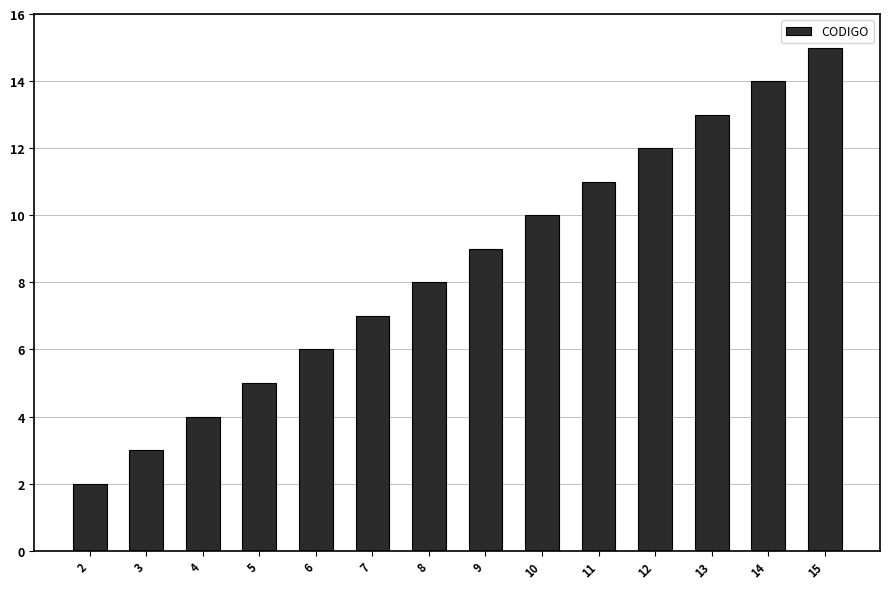

At which category does the chart reach its peak across all series?

15